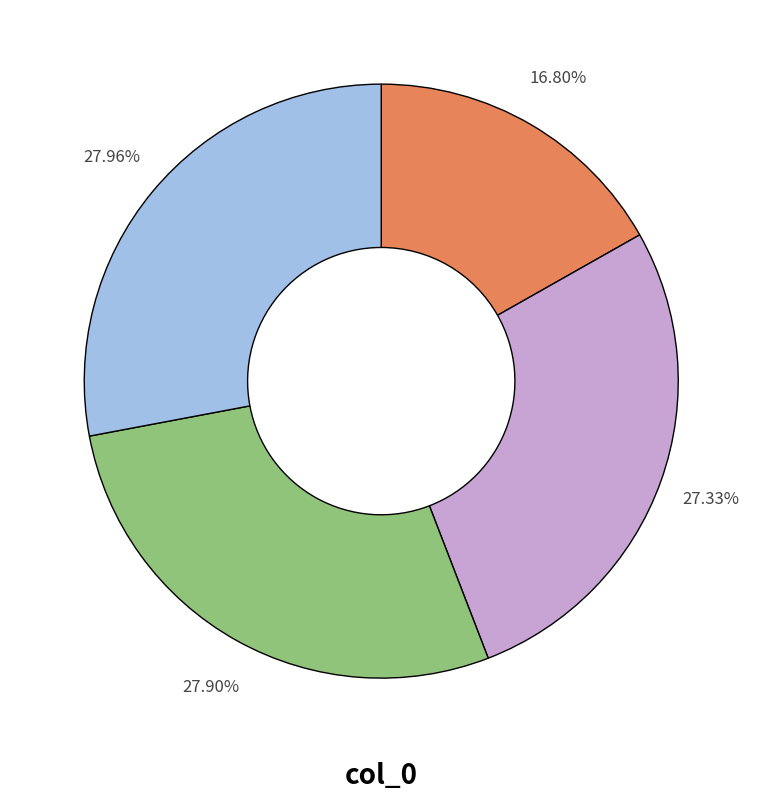

Is there a majority slice in this chart?

No